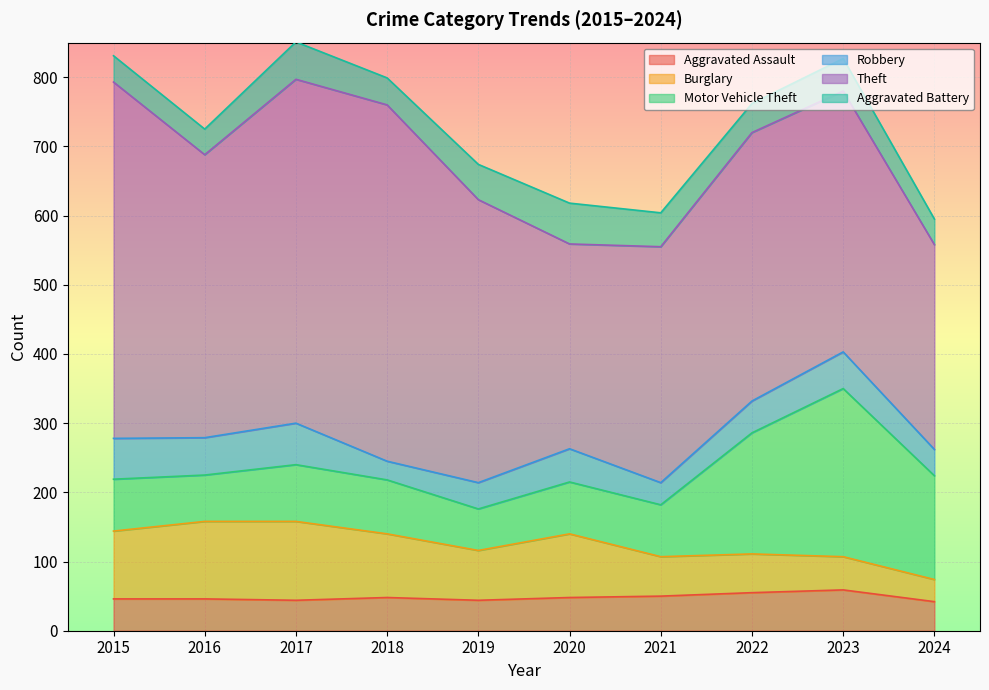

The Robbery series shows 32 at 2021. True or false?

True